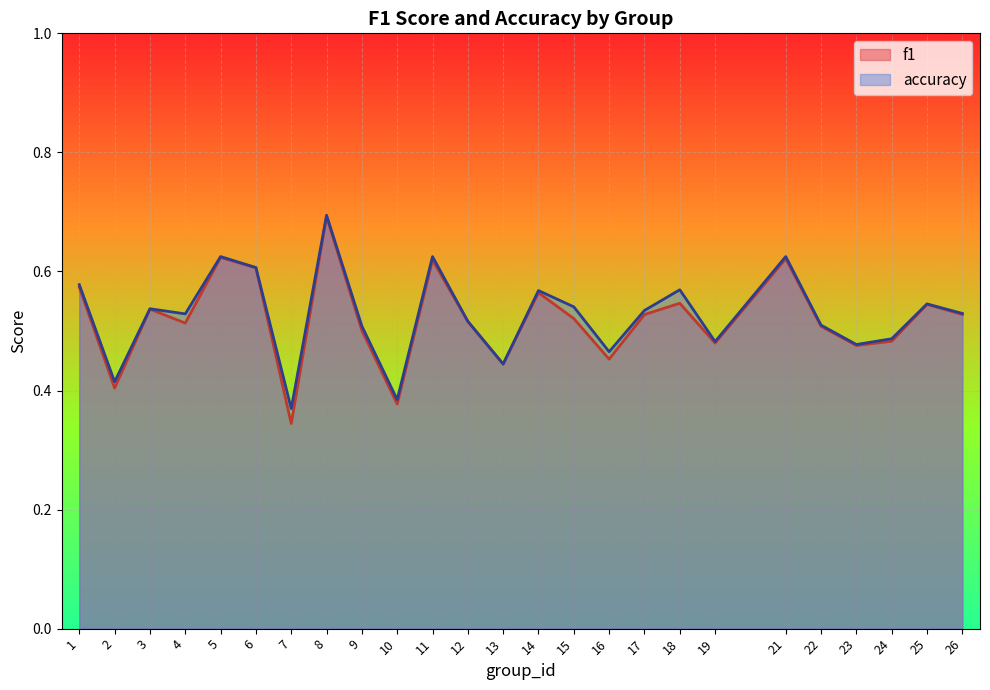

What is the average value of the accuracy series?

0.5